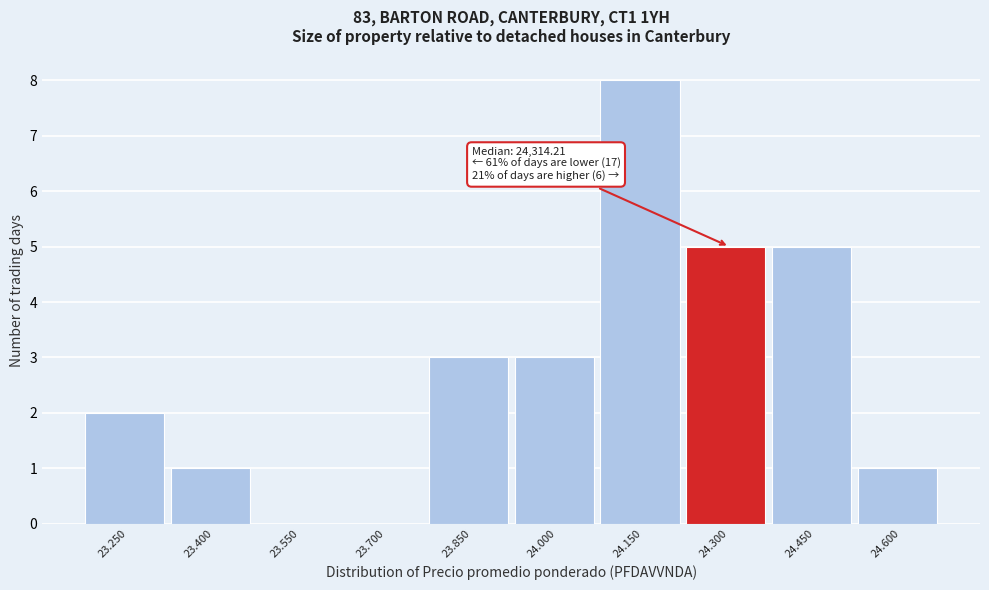

Reading right to left, extract all data points from this chart.

24.600=1	24.450=5	24.300=5	24.150=8	24.000=3	23.850=3	23.700=0	23.550=0	23.400=1	23.250=2